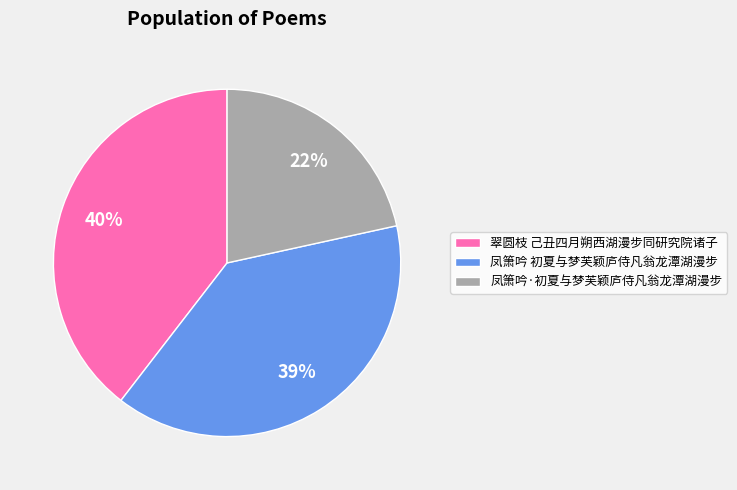

Which has a higher value, 凤箫吟·初夏与梦芙颖庐侍凡翁龙潭湖漫步 or 翠圆枝 己丑四月朔西湖漫步同研究院诸子?

翠圆枝 己丑四月朔西湖漫步同研究院诸子